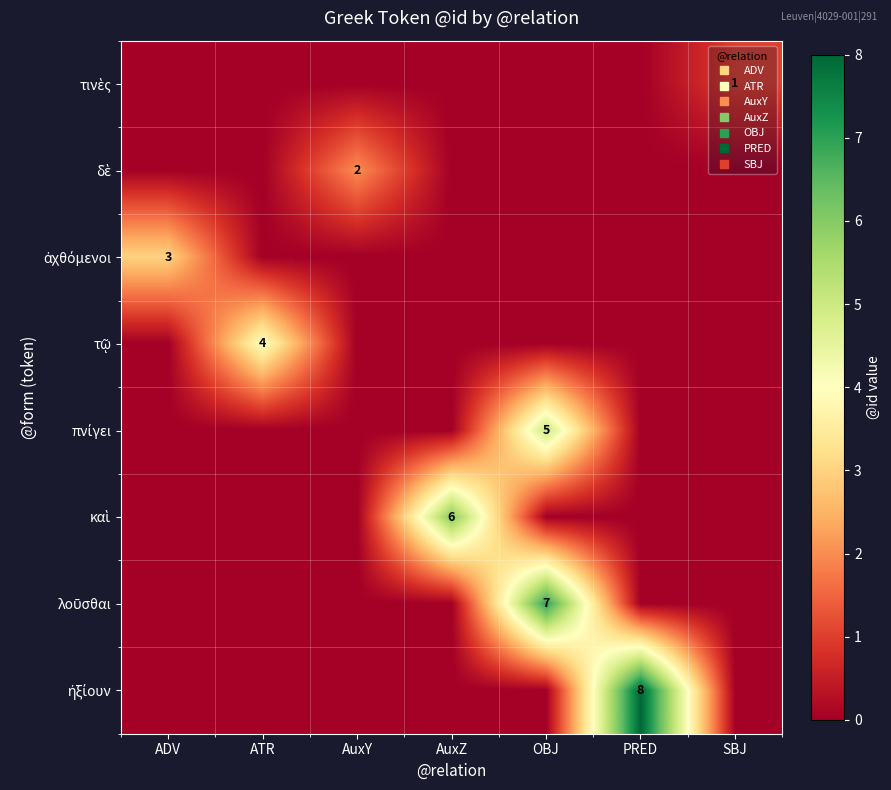

List the labels in order of row_2 value, smallest first.

ATR, AuxY, AuxZ, OBJ, PRED, SBJ, ADV